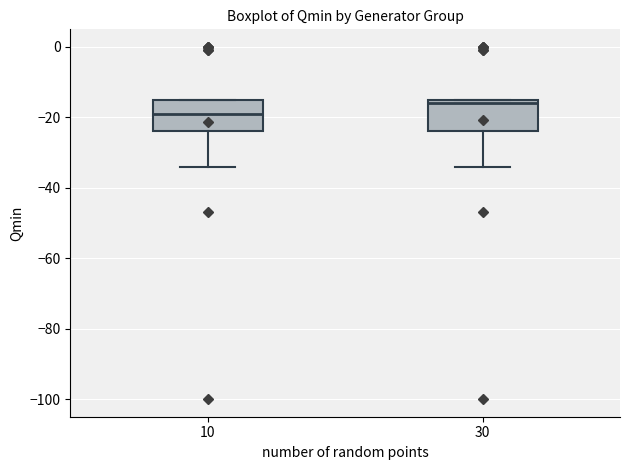

Reading left to right, read every box against the y-axis: the position of its median line, the range the box covers, and the ends of its whiskers. The values are not printed on the chart, so give them approximately, as read against the axis.

10: median -18, box -24 to -14, whiskers -34 to -14
30: median -16, box -24 to -14, whiskers -34 to -14